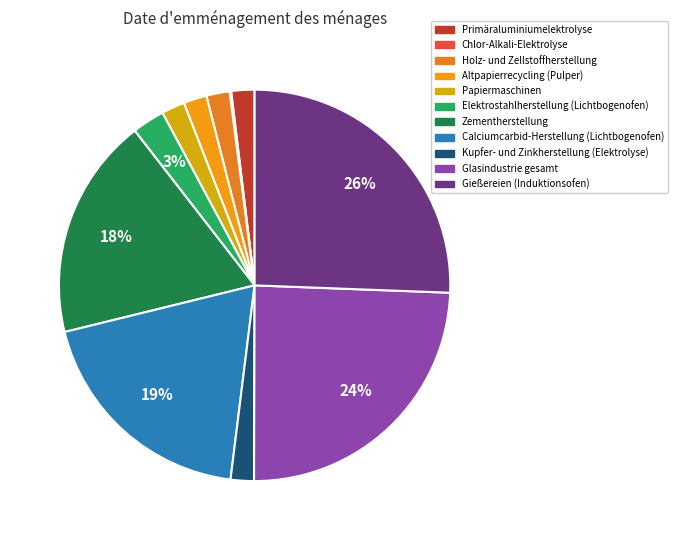

What is the total percentage of Holz- und Zellstoffherstellung and Zementherstellung?

20.3%